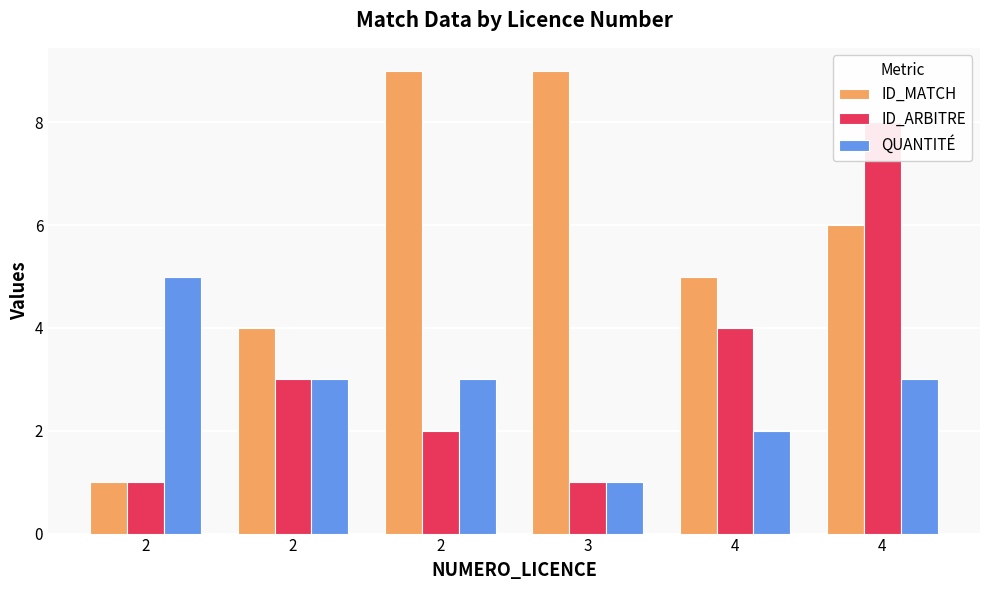

What is the spread (max minus min) of values at 4?

3